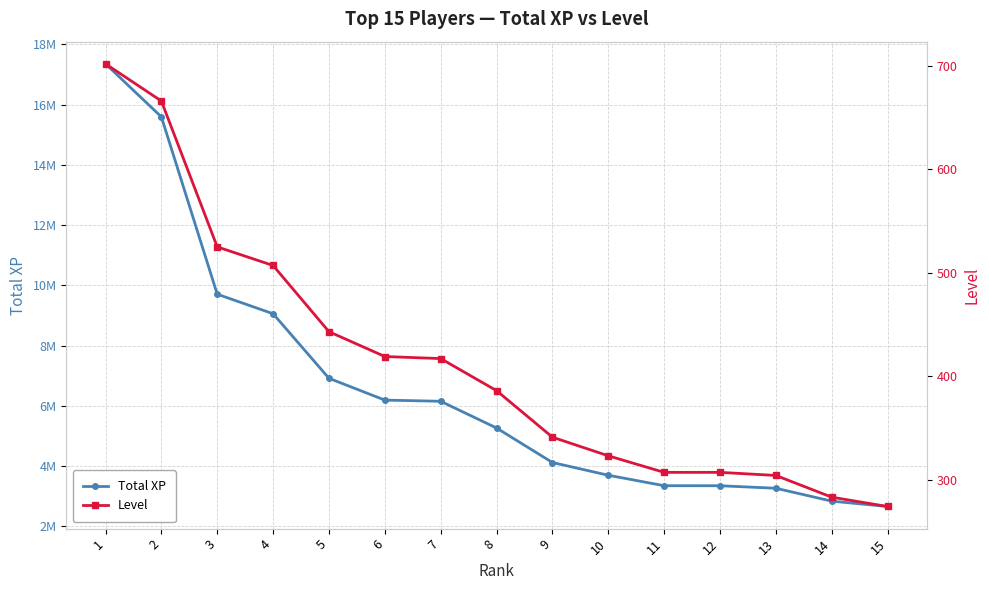

List the series in order of their overall mean, highest first.

Total XP, Level